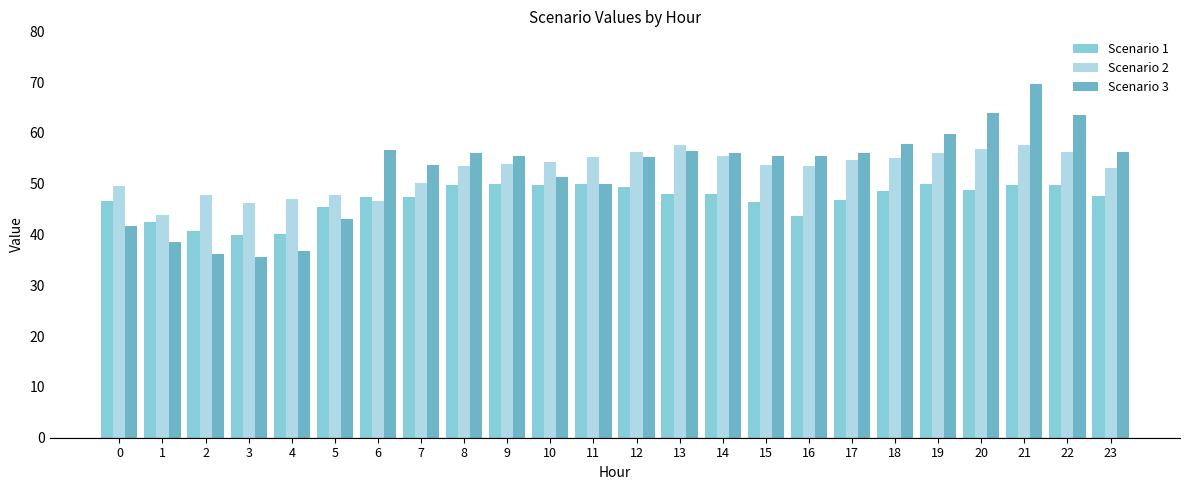

What are all the series names shown in the legend?

Scenario 1, Scenario 2, Scenario 3